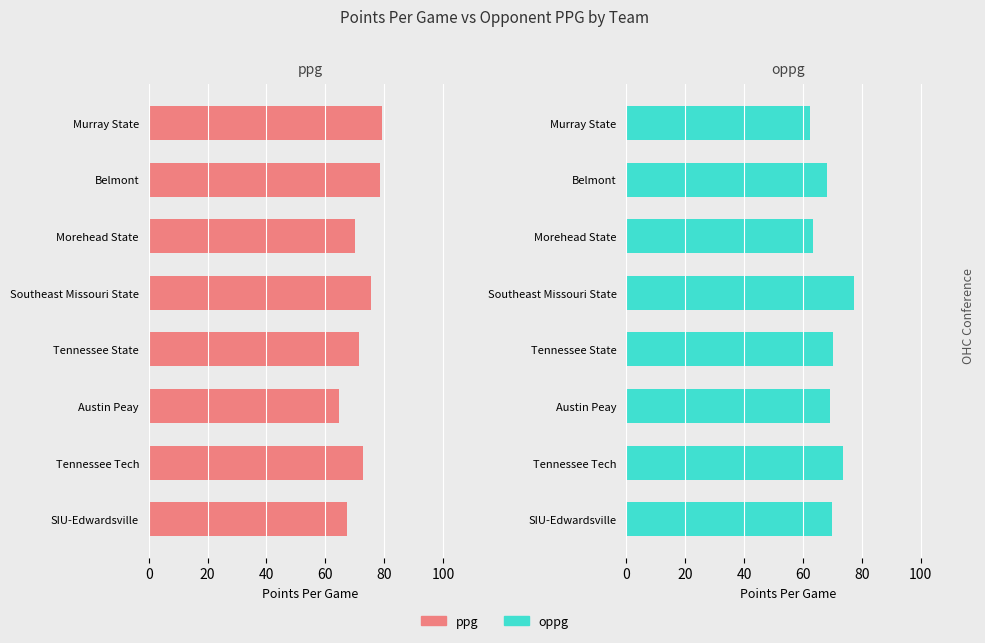

What is the average value of the ppg series?

72.5